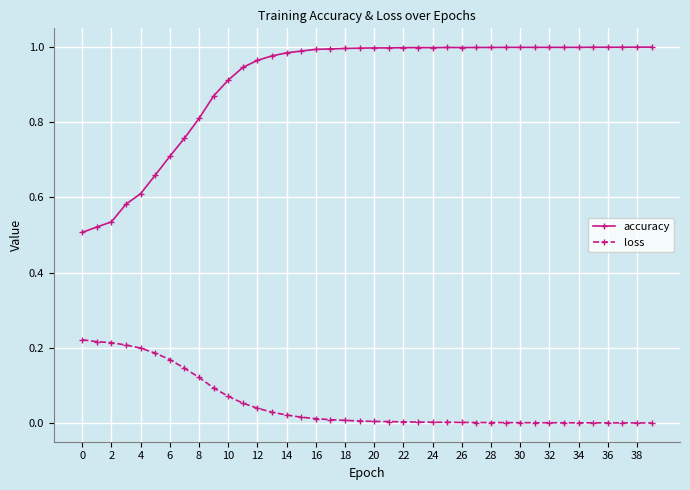

At how many categories does at least one series exceed 0?

40